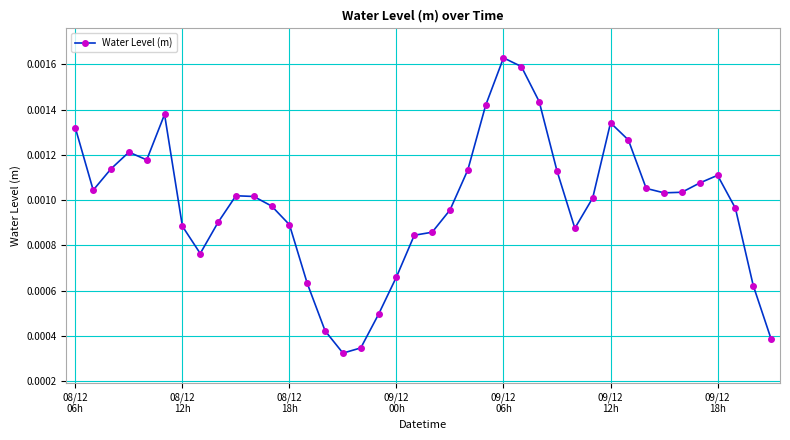

Is this an area chart (filled region under the line)?

No